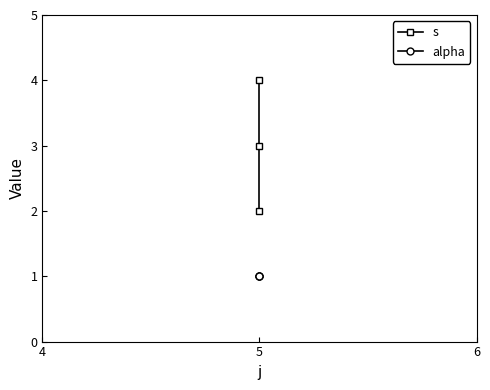

List the series in order of their peak value, highest first.

s, alpha